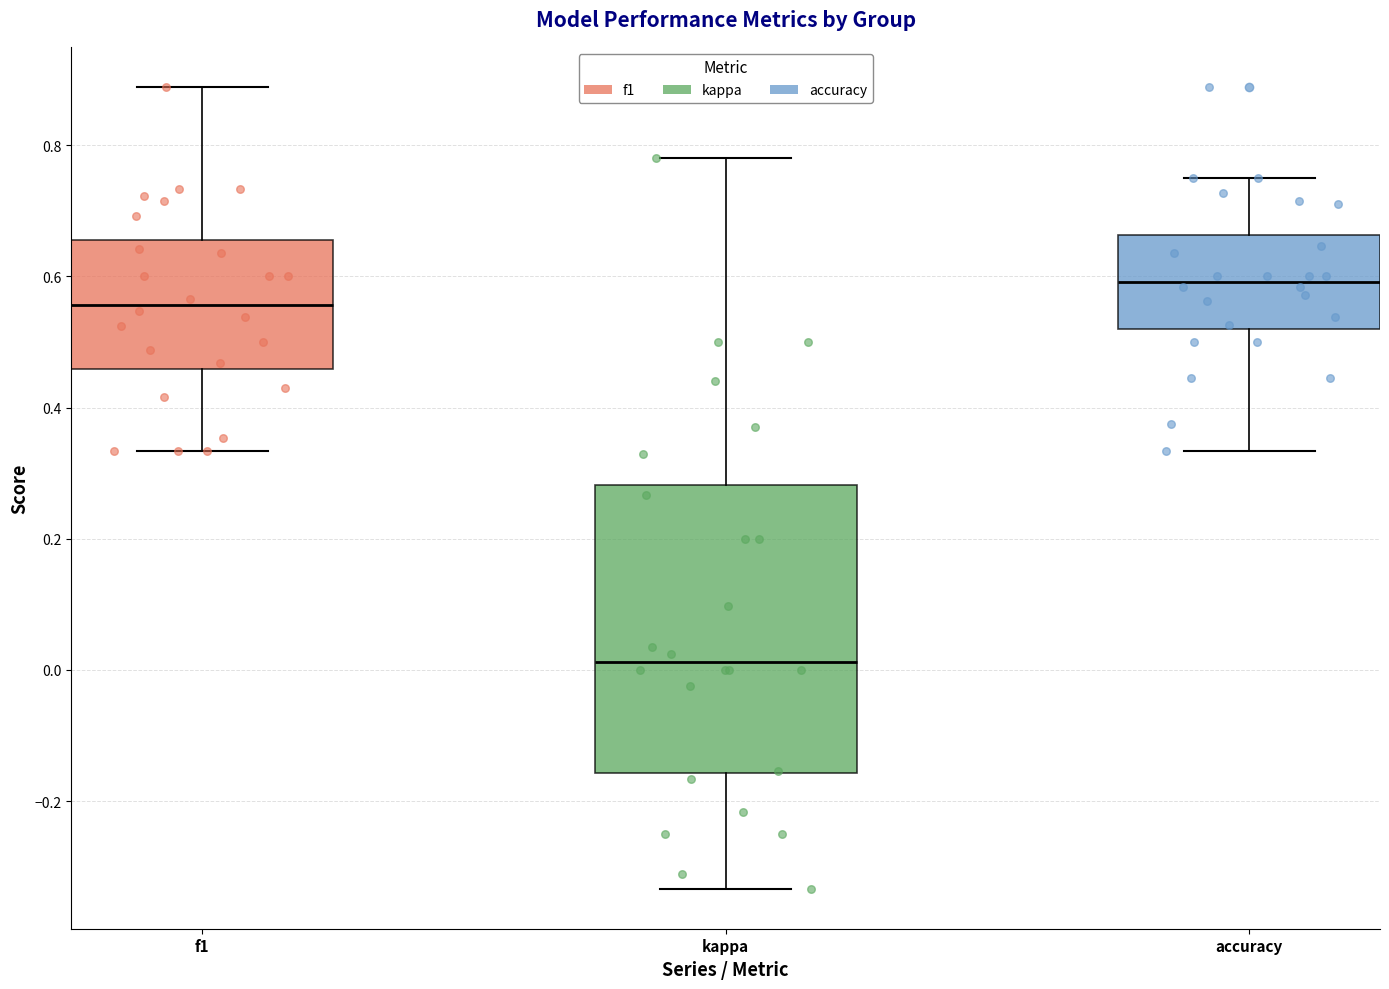

Reading left to right, read every box against the y-axis: the position of its median line, the range the box covers, and the ends of its whiskers. The values are not printed on the chart, so give them approximately, as read against the axis.

f1: median 0.56, box 0.46 to 0.66, whiskers 0.34 to 0.88
kappa: median 0.02, box -0.16 to 0.28, whiskers -0.34 to 0.78
accuracy: median 0.60, box 0.52 to 0.66, whiskers 0.34 to 0.76